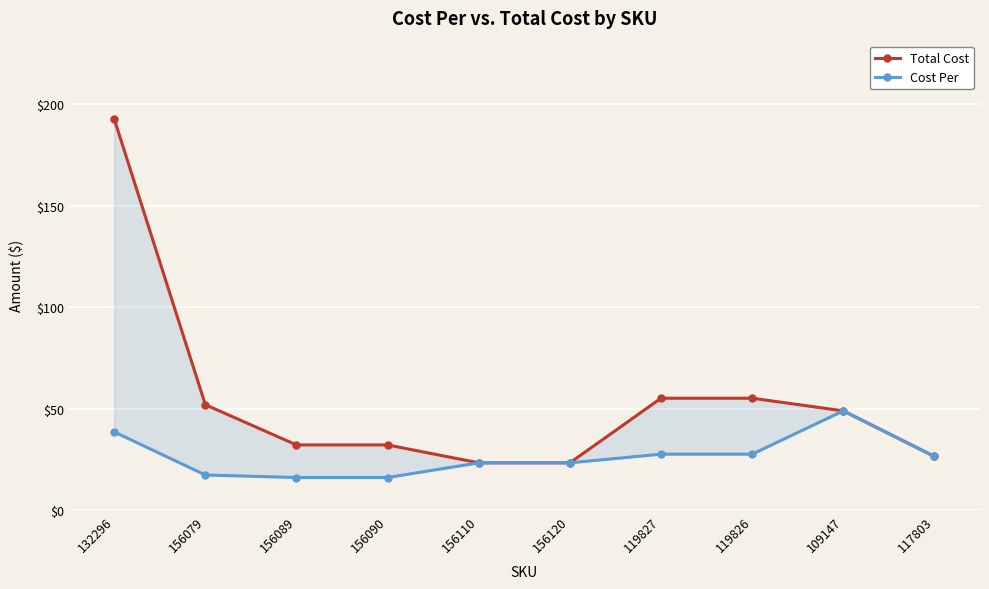

What is the average value of the Total Cost series?

54.1